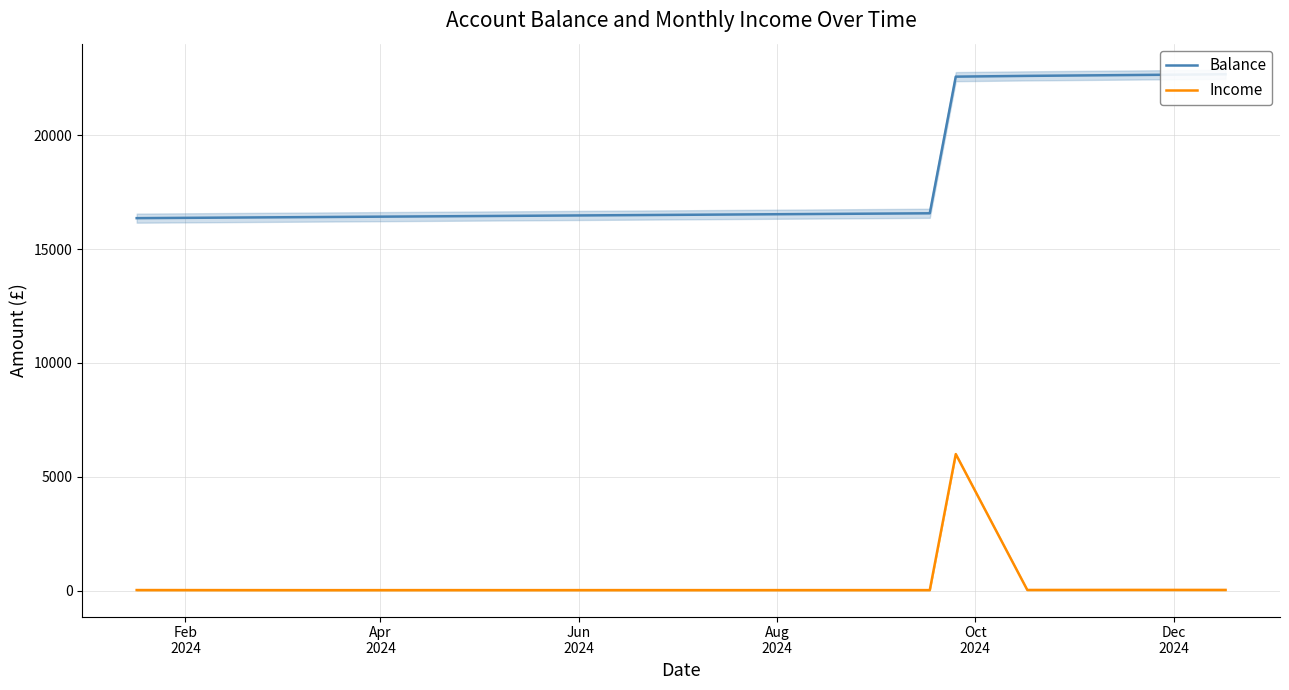

True or false: Income and Balance cross at least once.

False